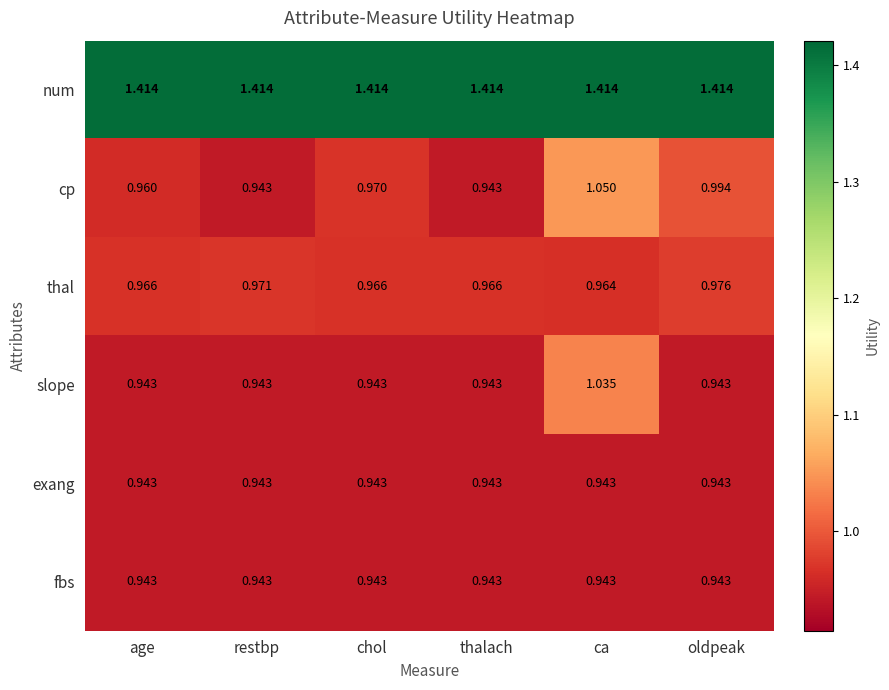

Which series has the widest spread of values?

cp